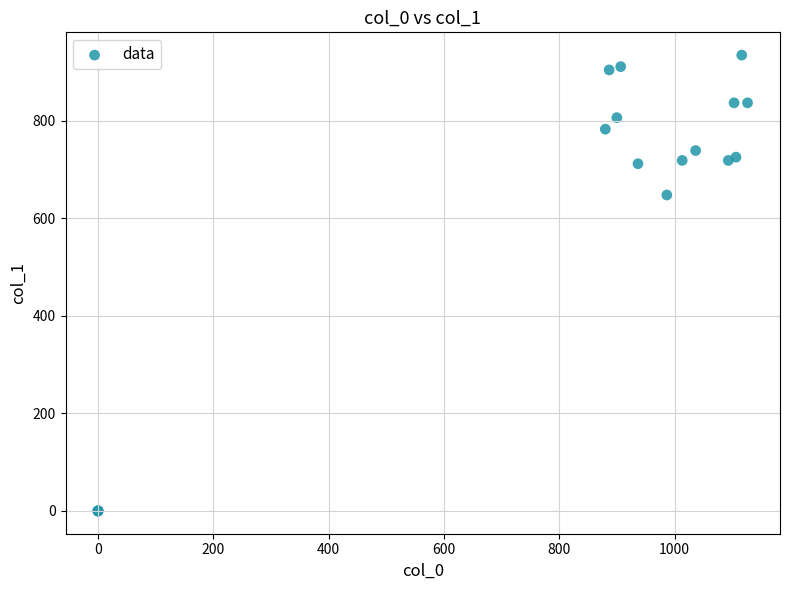

What Y value in the scatter plot is closest to 467?

648.0